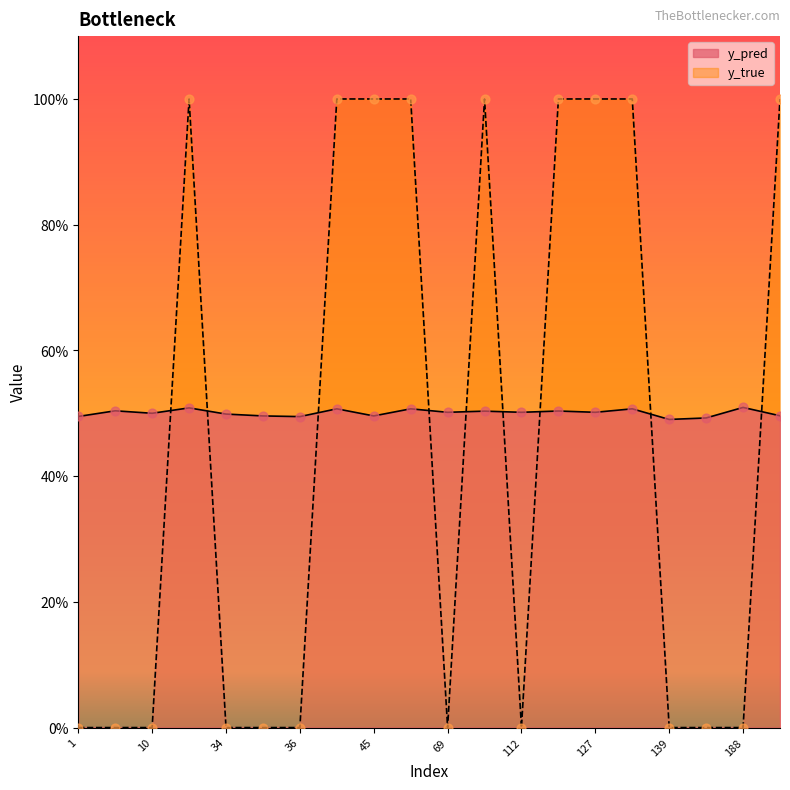

At how many categories does at least one series exceed 0?

20